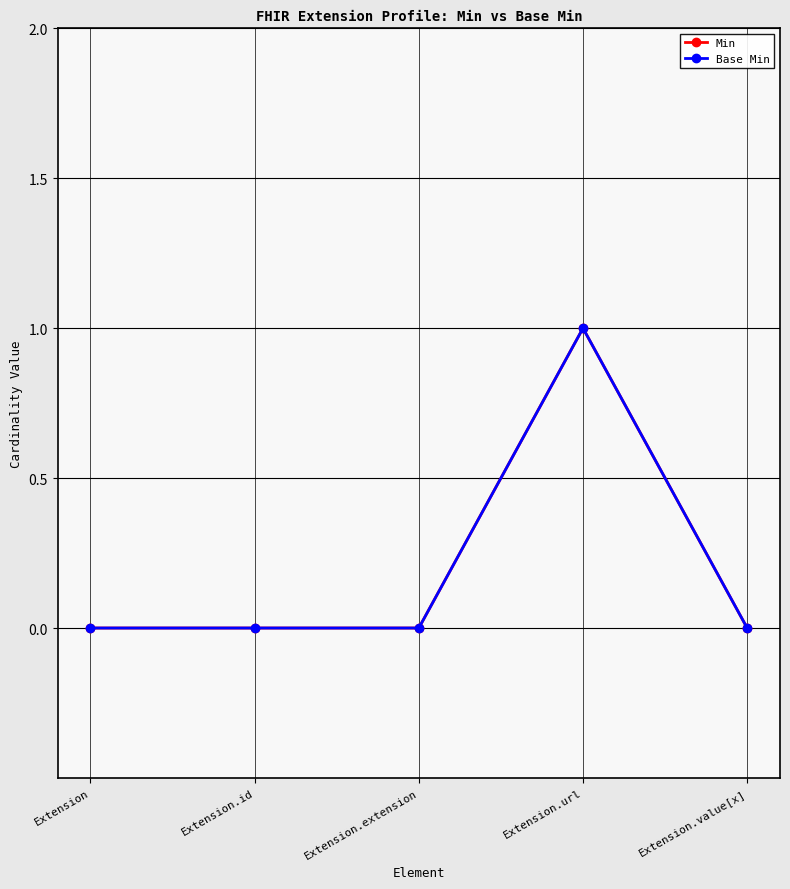

Is this an area chart (filled region under the line)?

No